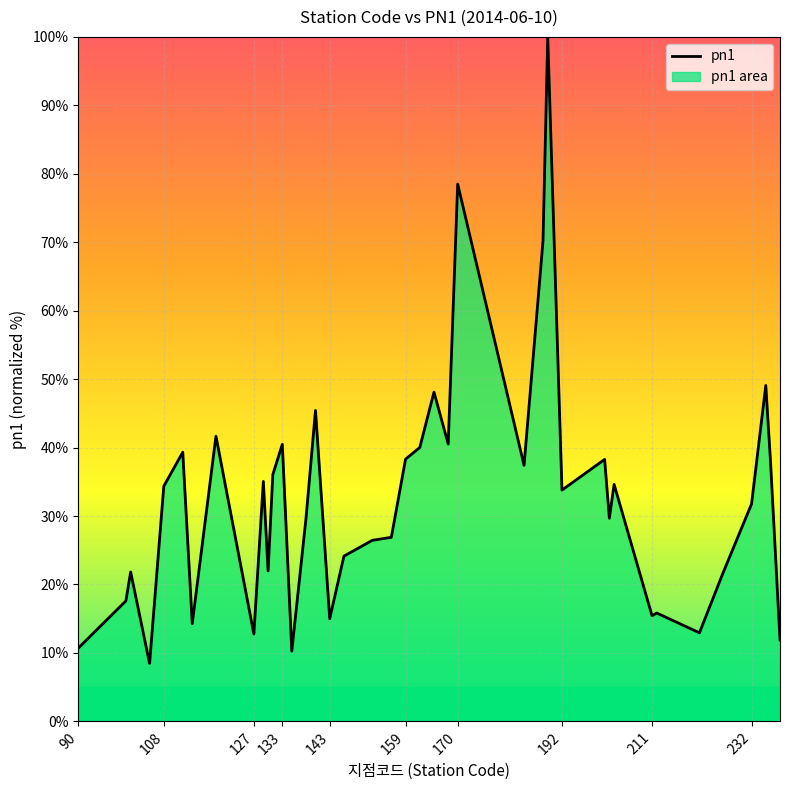

How many lines are shown in the chart?

1